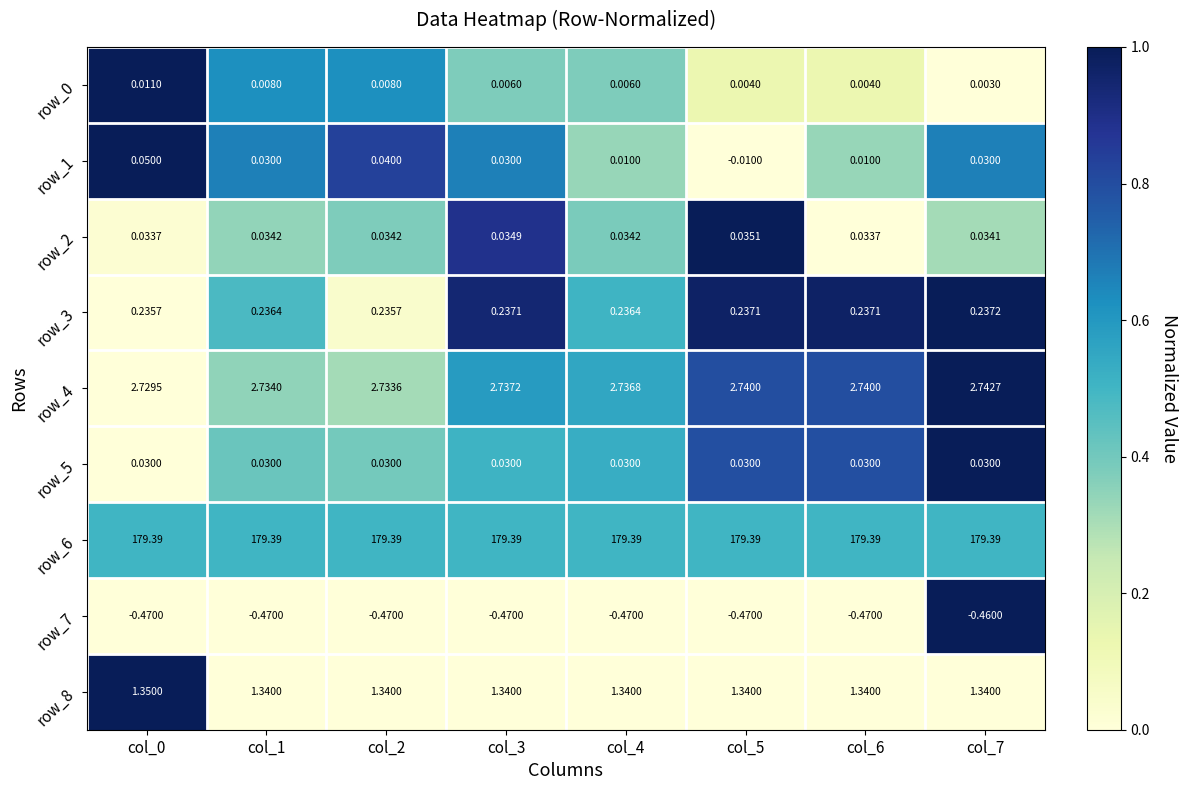

What is the sum of all row_0 values?

3.2